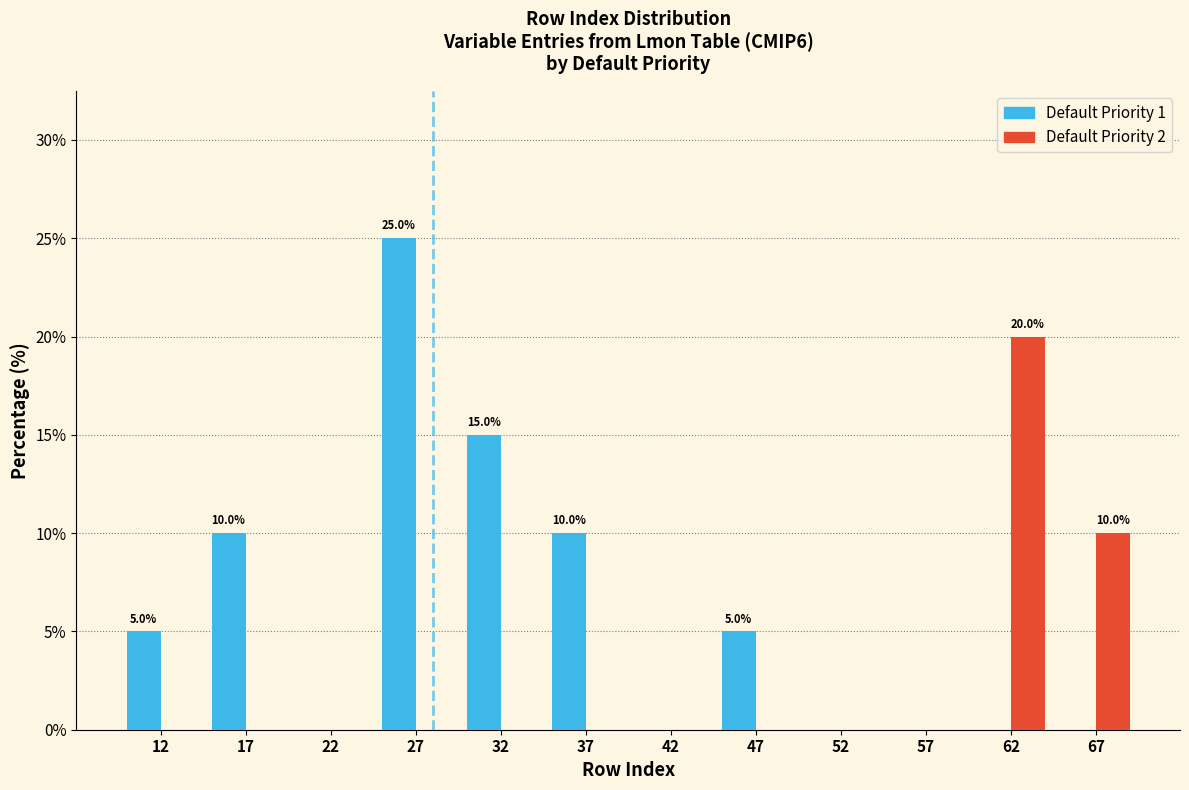

In the Default Priority 1 series, which range on the x-axis has the tallest bar?

25 to 30